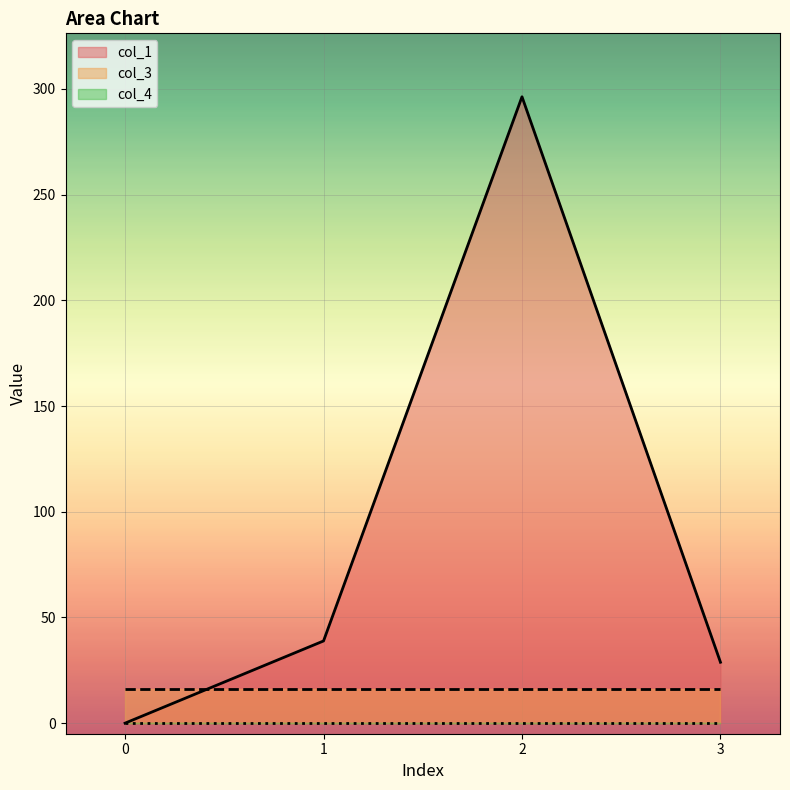

Which series has the widest spread of values?

col_1